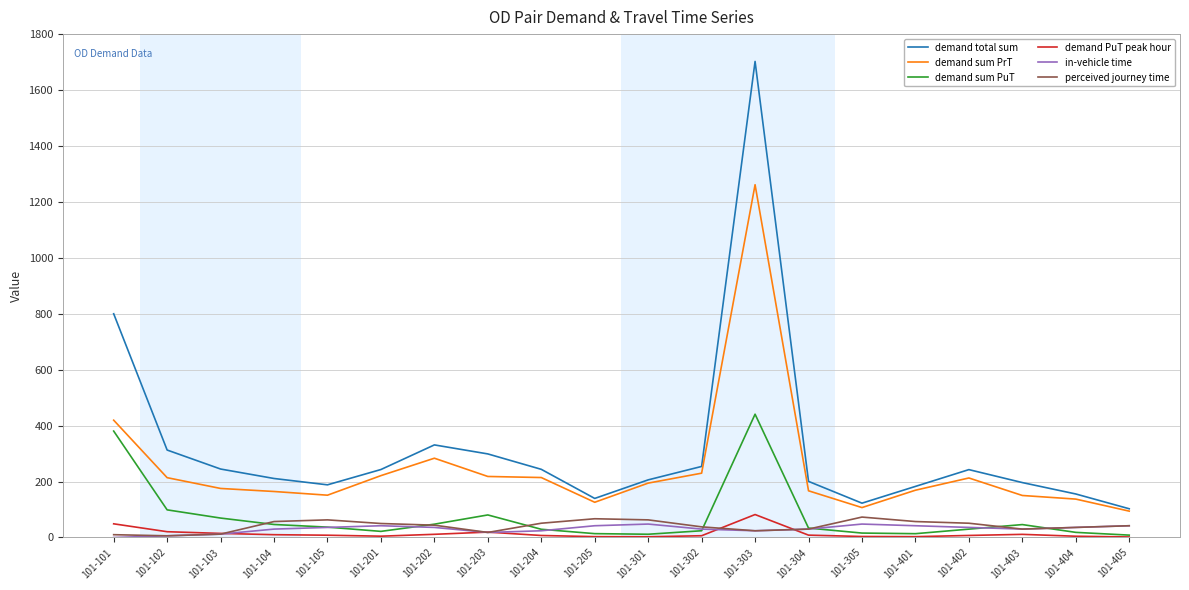

What value does the demand total sum series have at 101-203?

298.8